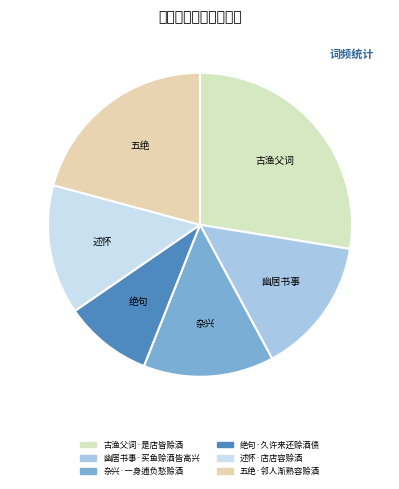

Which has a higher value, 述怀·店店容赊酒 or 杂兴·一身逋负愁赊酒?

杂兴·一身逋负愁赊酒